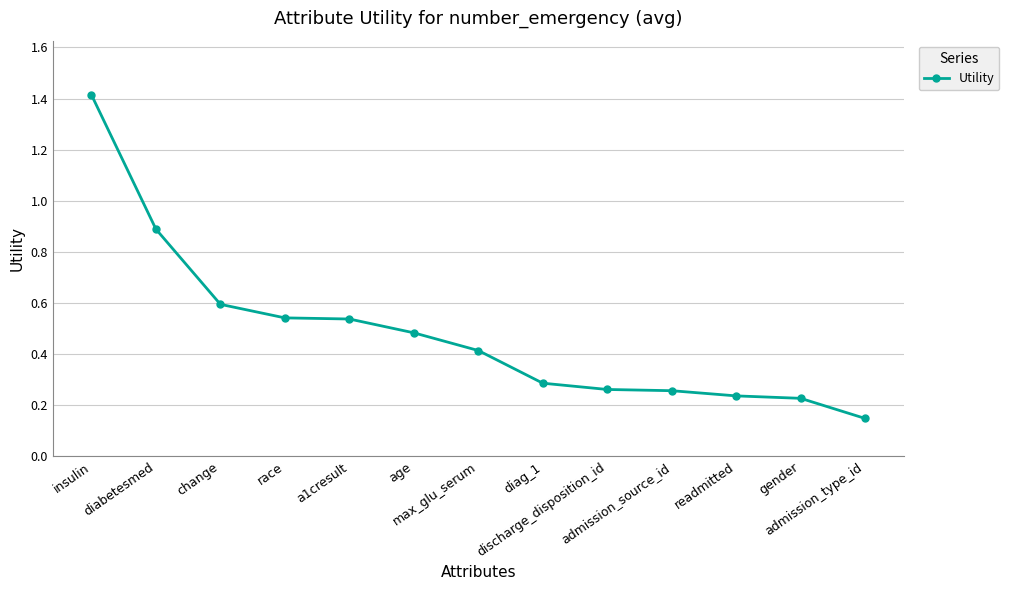

What is the maximum value shown in the chart?

1.4